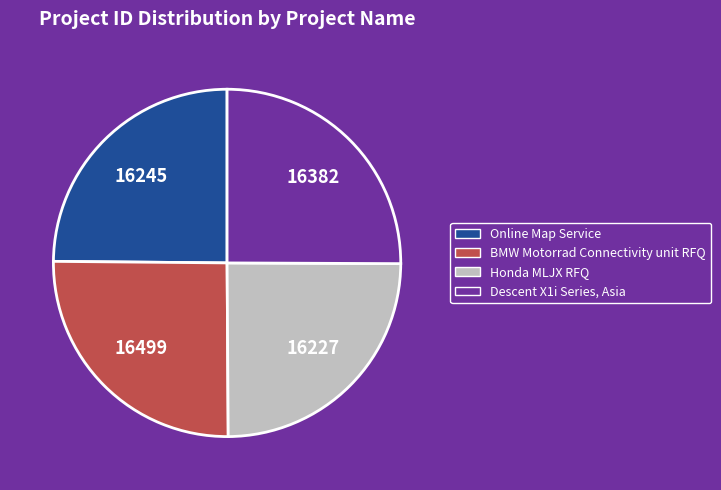

Is it true that BMW Motorrad Connectivity unit RFQ is 31% of the pie?

False